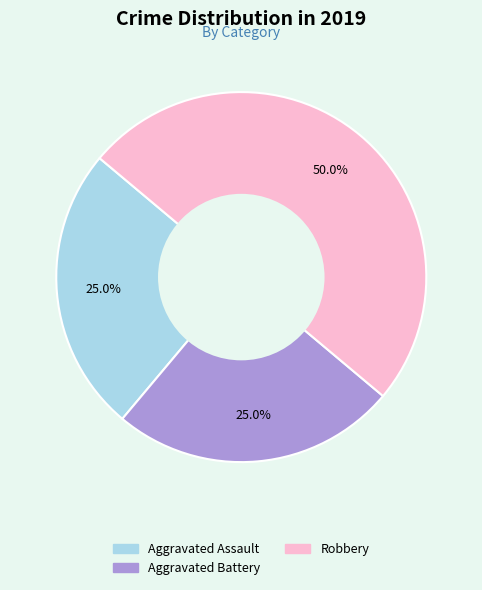

To the nearest percent, what is the average slice percentage?

33%